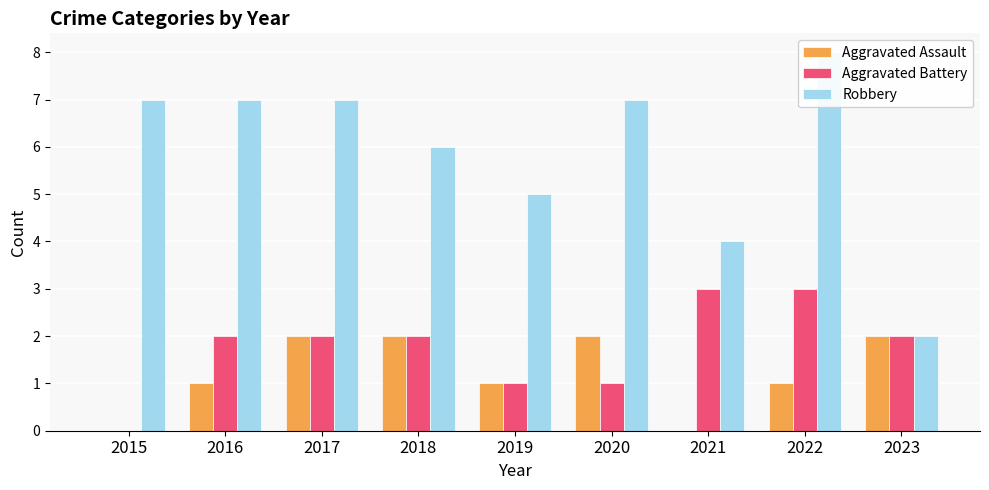

How many distinct data groups are displayed?

3